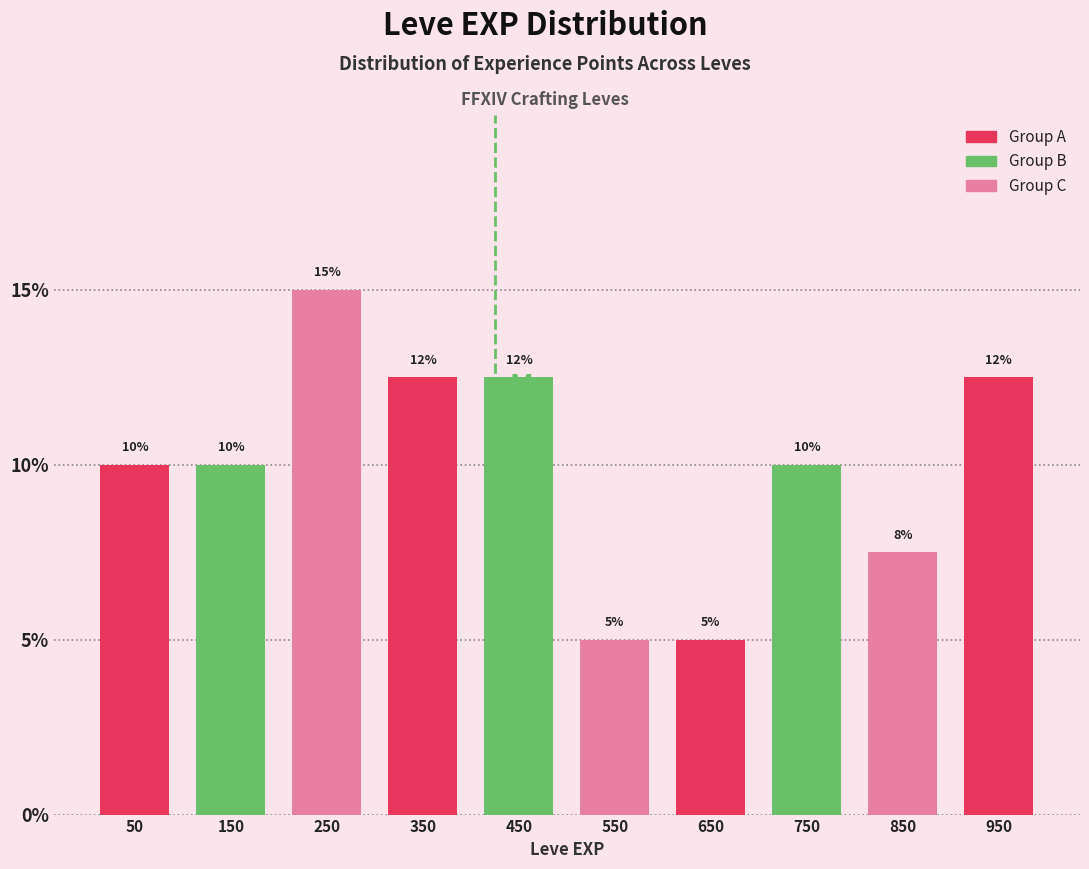

Over which range of the x-axis is the bar tallest?

200 to 300